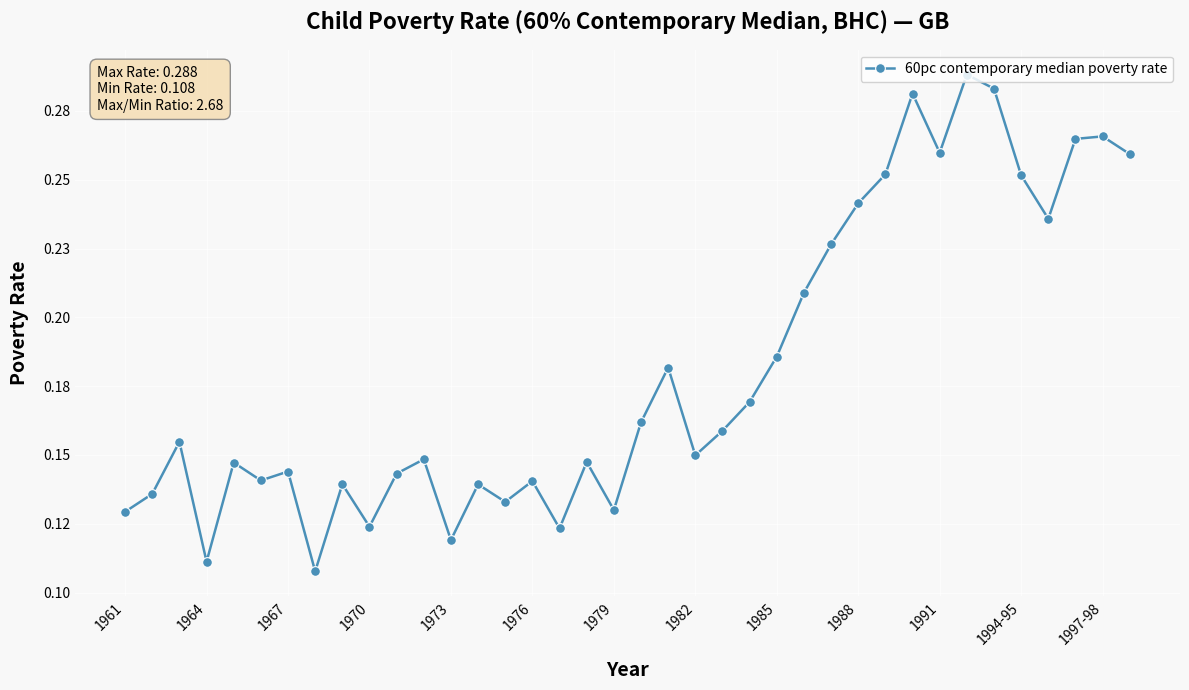

Is this an area chart (filled region under the line)?

No